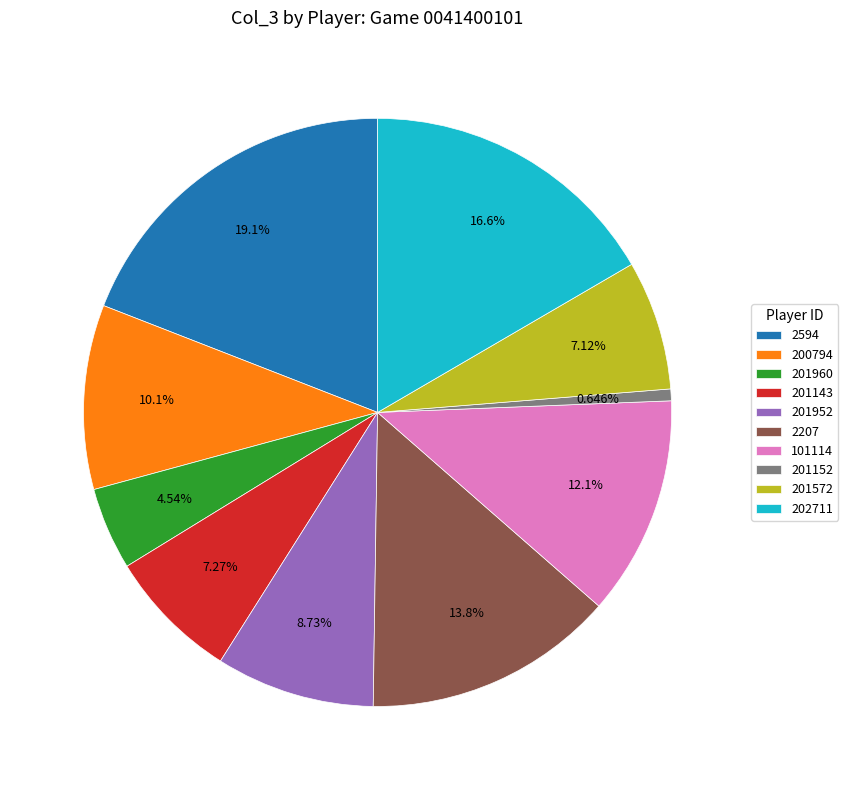

Approximately how many times larger is the value at 202711 compared to 101114?

1.4